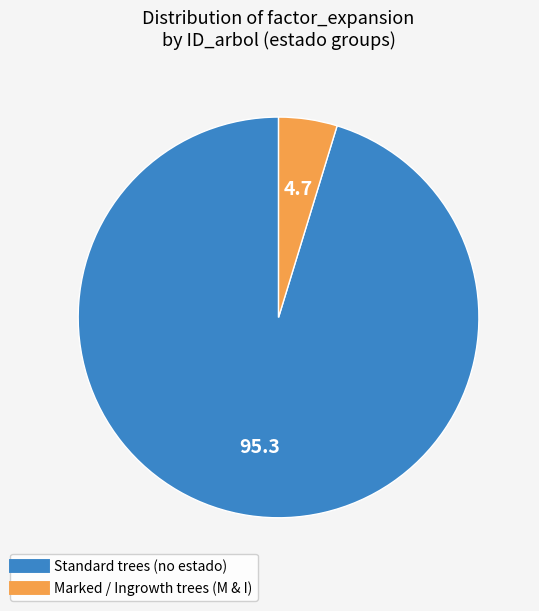

Is there any slice that represents more than half of the pie?

Yes